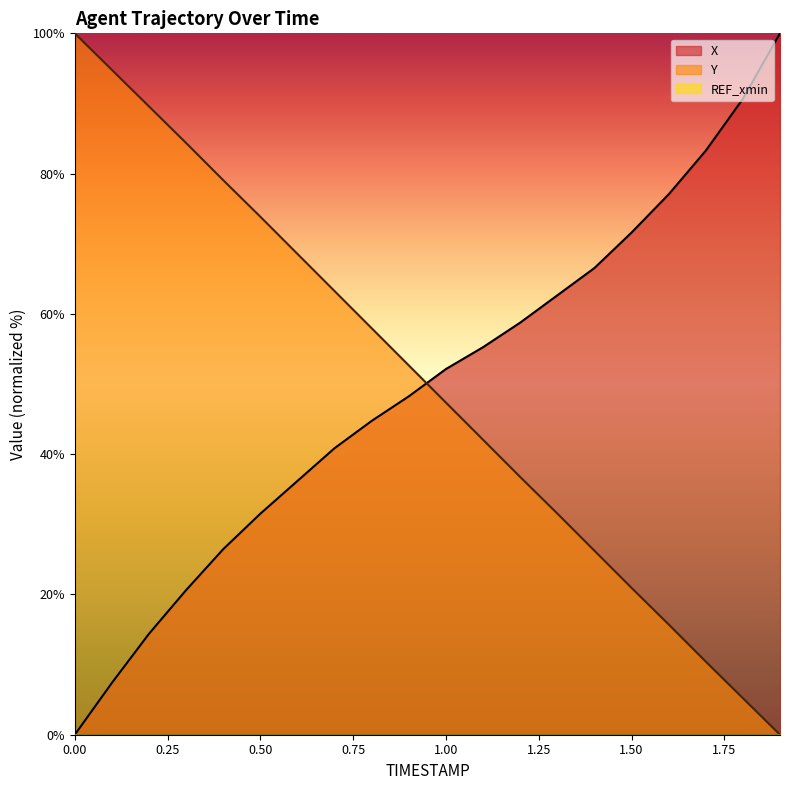

What is the label of the 14th point from the left?

1.3